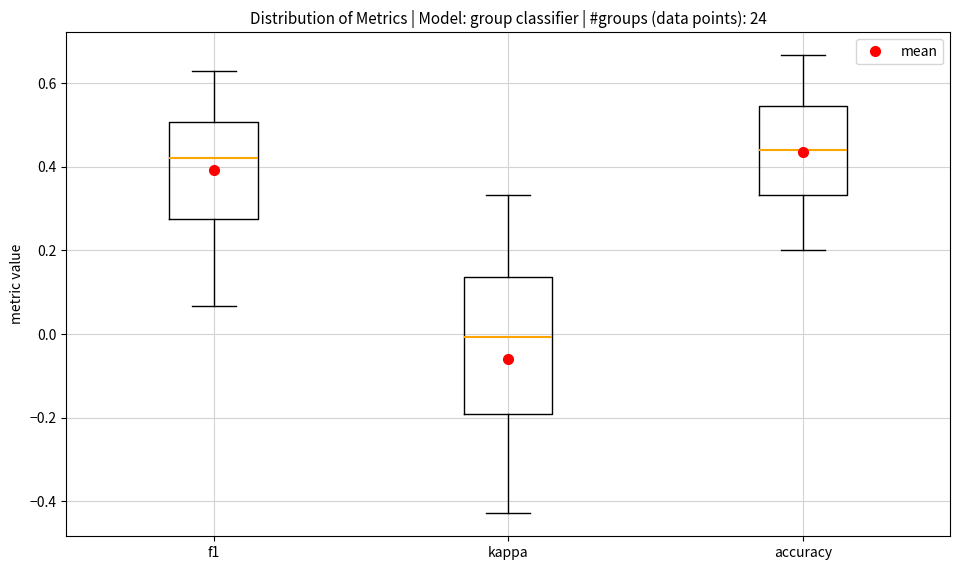

Which box is the tallest, from its lower edge to its upper edge?

kappa